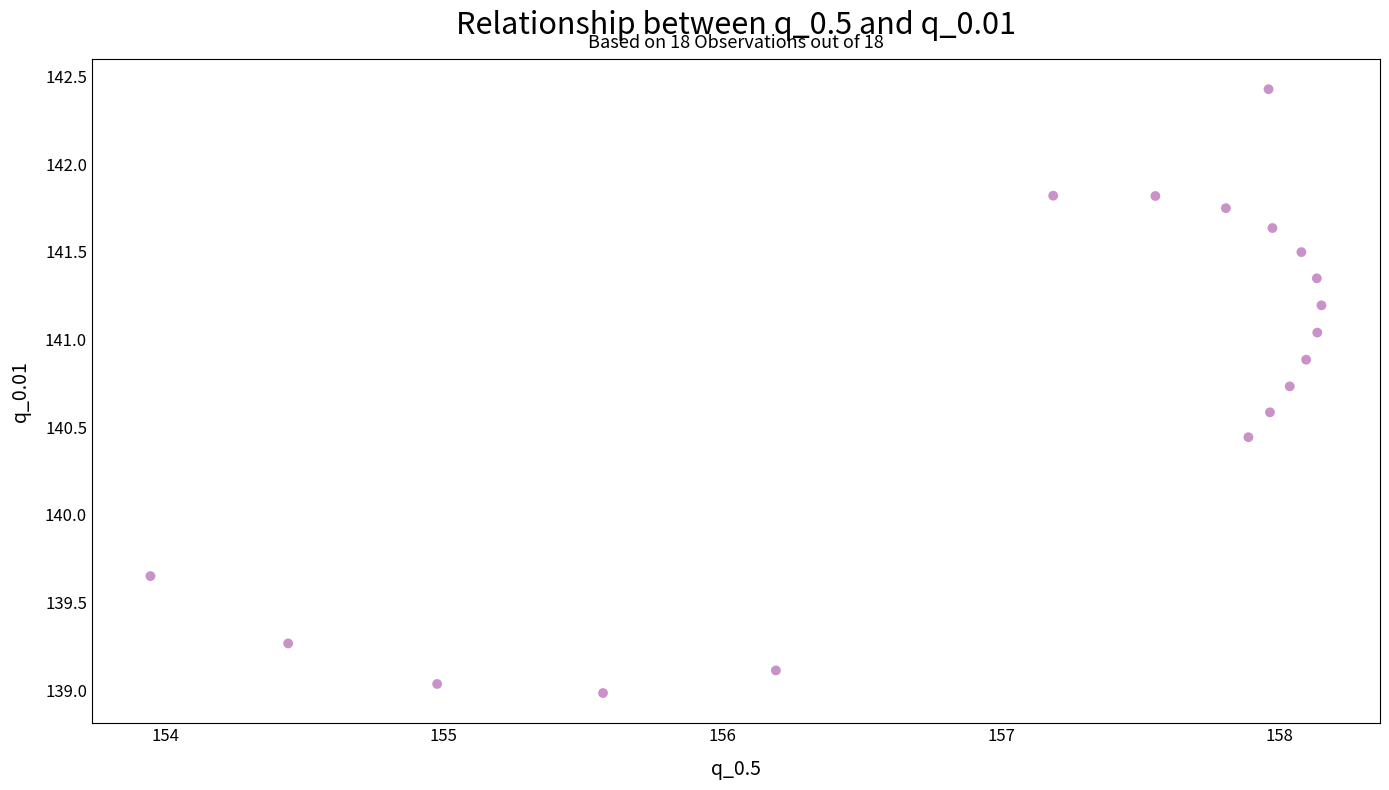

What is the range of Y values (max minus min)?

3.4